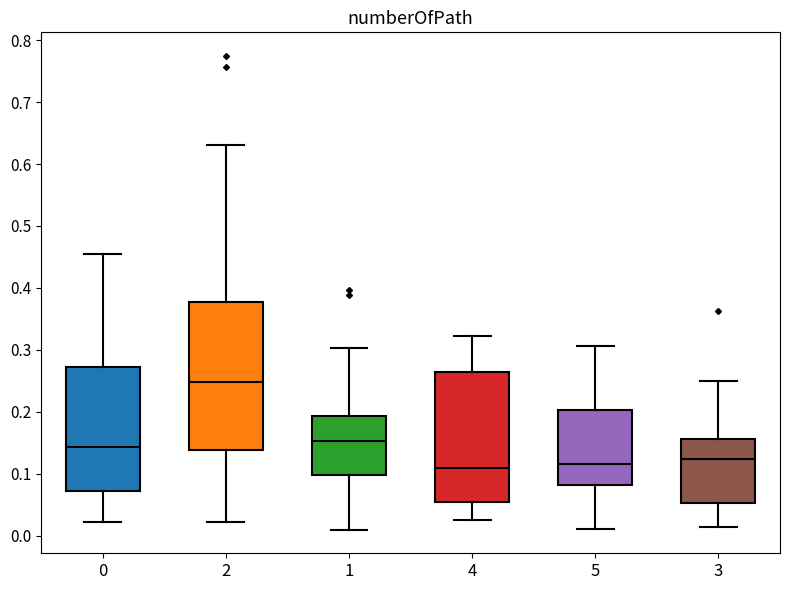

Reading left to right, transcribe this box plot: for each box, give where its median line is, the range the box spans, and where its two whiskers end, as read against the y-axis. The values are not printed on the chart, so give them approximately, as read against the axis.

0: median 0.14, box 0.07 to 0.27, whiskers 0.02 to 0.45
2: median 0.25, box 0.14 to 0.38, whiskers 0.02 to 0.63
1: median 0.15, box 0.10 to 0.19, whiskers 0.01 to 0.30
4: median 0.11, box 0.05 to 0.26, whiskers 0.03 to 0.32
5: median 0.12, box 0.08 to 0.20, whiskers 0.01 to 0.31
3: median 0.12, box 0.05 to 0.16, whiskers 0.01 to 0.25